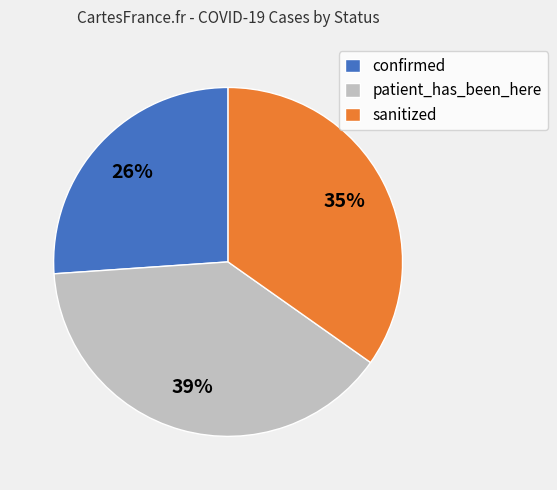

Which category has the smallest portion of the pie?

confirmed